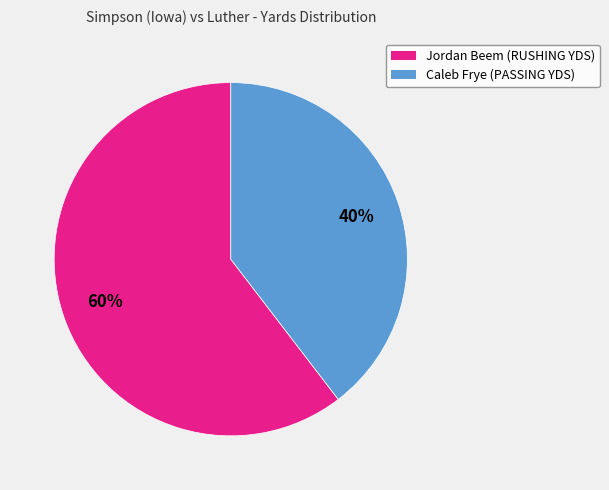

The Caleb Frye (PASSING YDS) slice represents 53% of the pie. True or false?

False